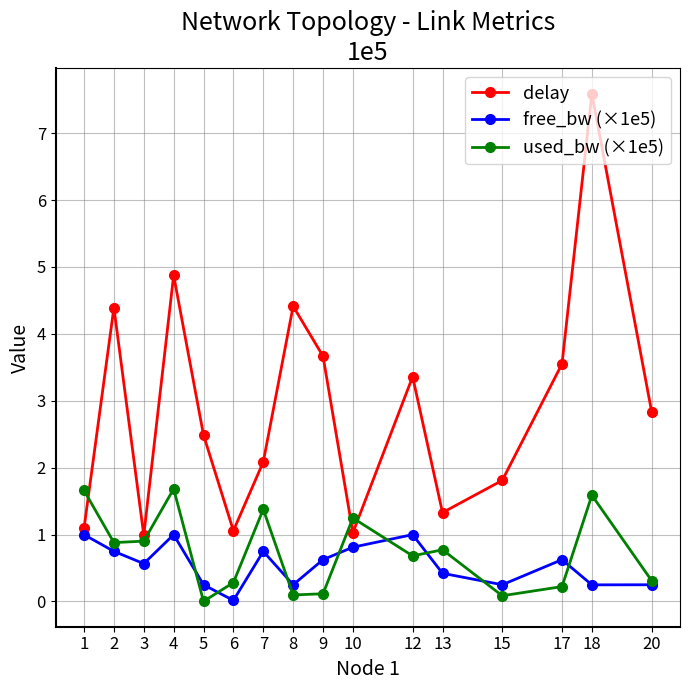

At which category is the sum across all series the highest?

18